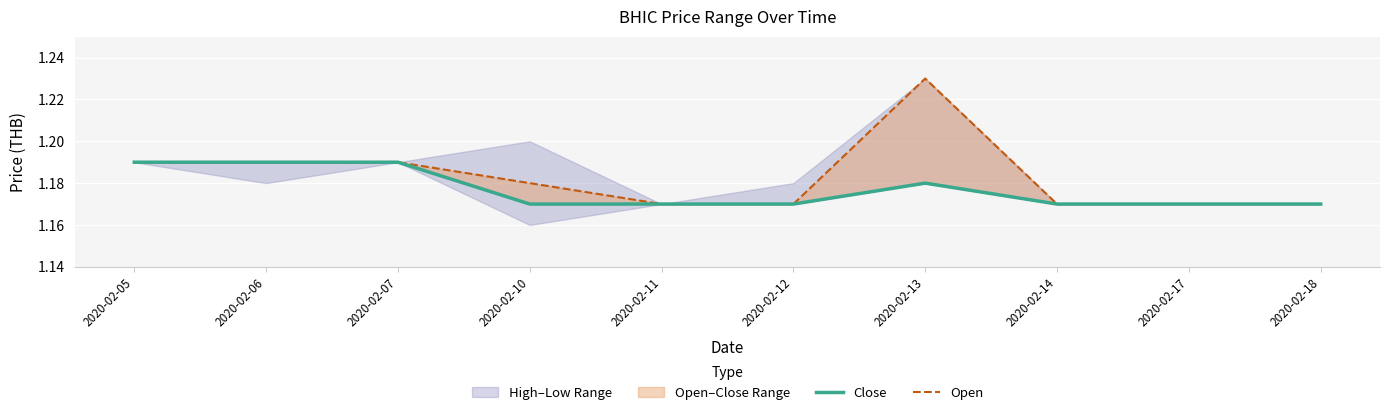

Reading left to right, extract all data points from this chart.

Close: 2020-02-05=1.2	2020-02-06=1.2	2020-02-07=1.2	2020-02-10=1.2	2020-02-11=1.2	2020-02-12=1.2	2020-02-13=1.2	2020-02-14=1.2	2020-02-17=1.2	2020-02-18=1.2
Open: 2020-02-05=1.2	2020-02-06=1.2	2020-02-07=1.2	2020-02-10=1.2	2020-02-11=1.2	2020-02-12=1.2	2020-02-13=1.2	2020-02-14=1.2	2020-02-17=1.2	2020-02-18=1.2